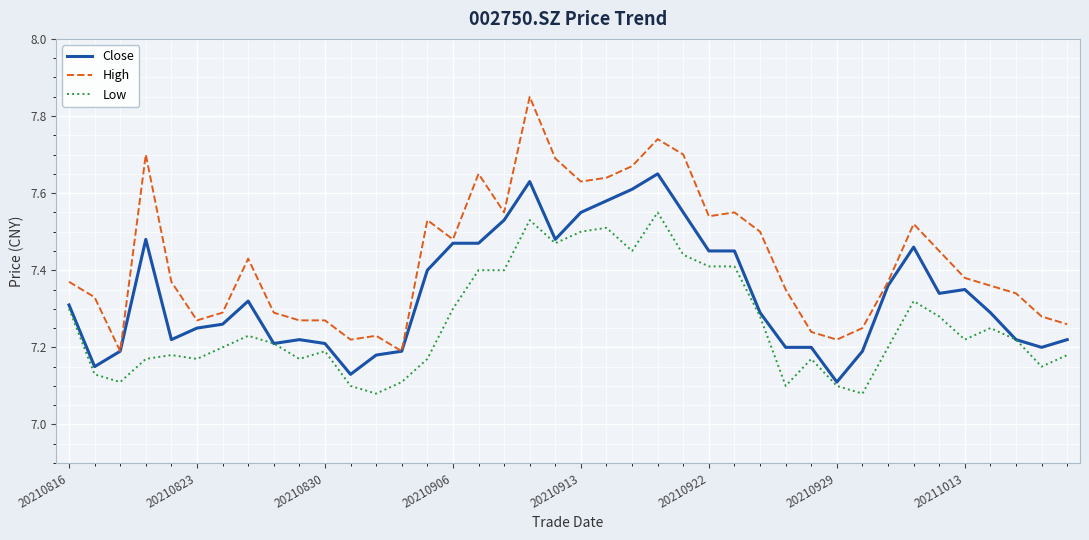

Which series has the largest total across all categories?

High